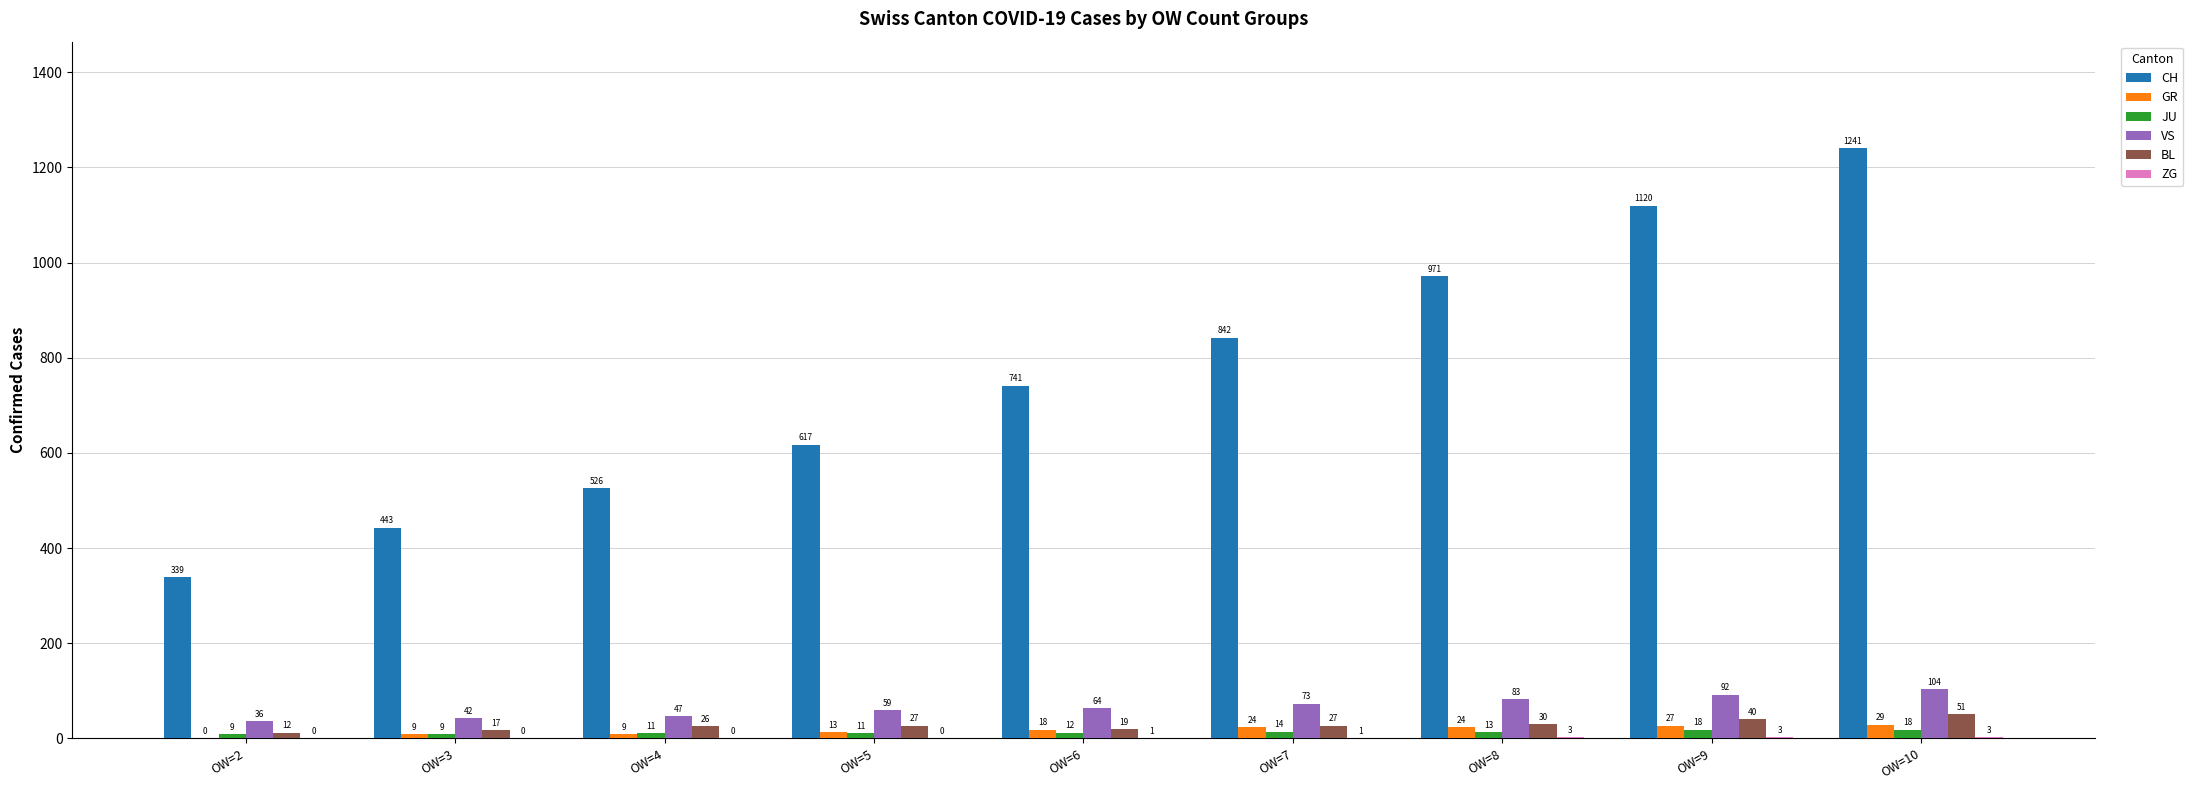

The JU series shows 18 at OW=9. True or false?

True